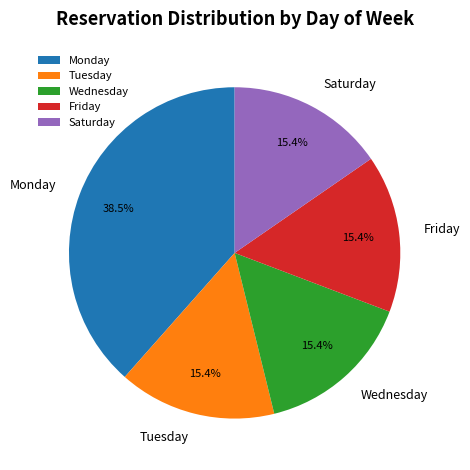

Between Wednesday and Monday, which is larger?

Monday